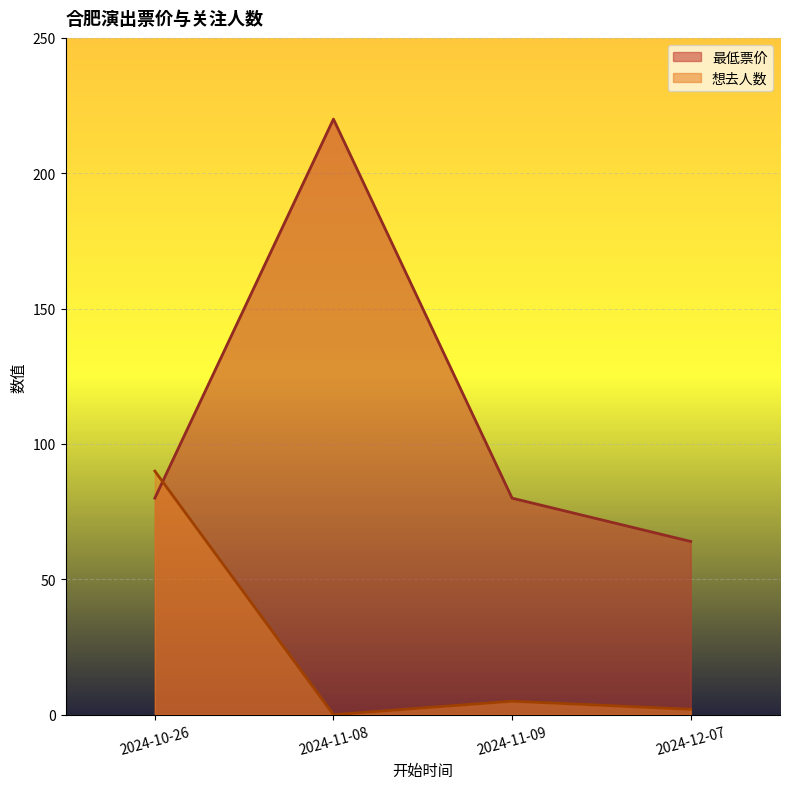

True or false: 最低票价 has more than 0 interior local peaks.

True